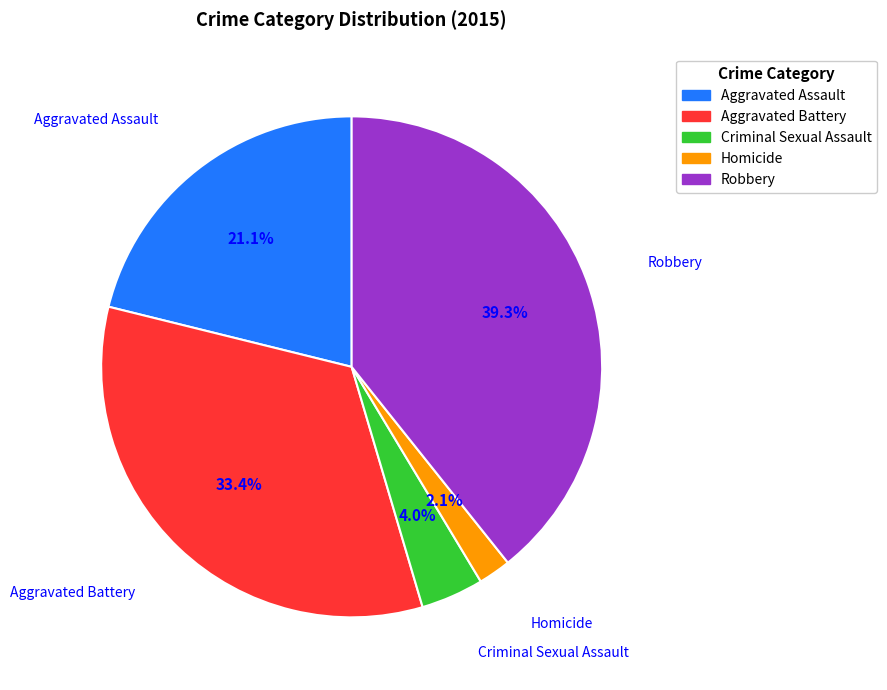

Do Aggravated Assault and Criminal Sexual Assault together represent more than half of the pie?

No